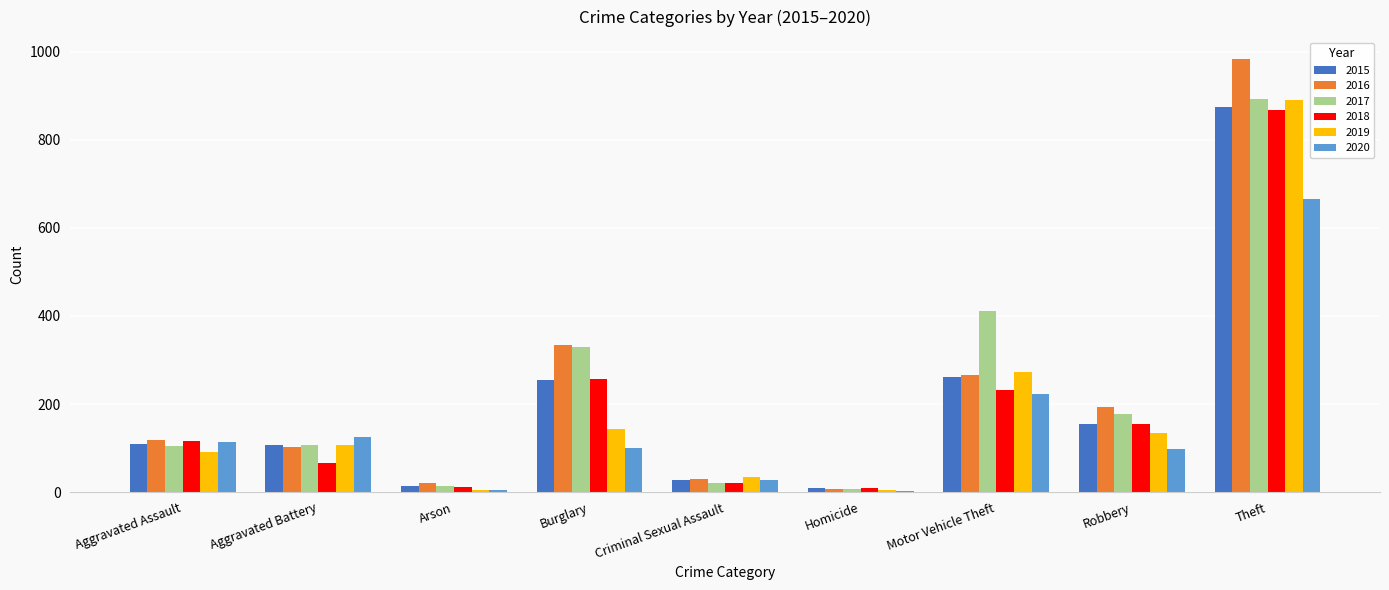

Is the value of 2020 at Theft greater than the value of 2018 at Robbery?

Yes